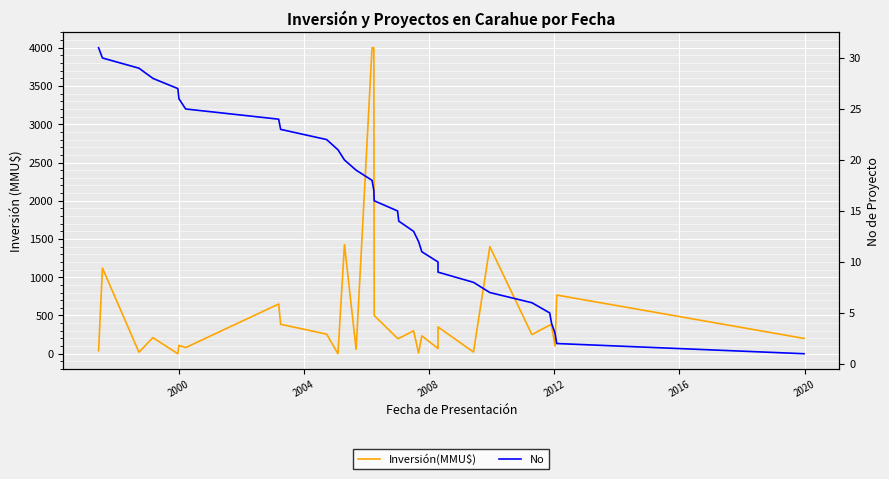

What is the average value of the No series?

16